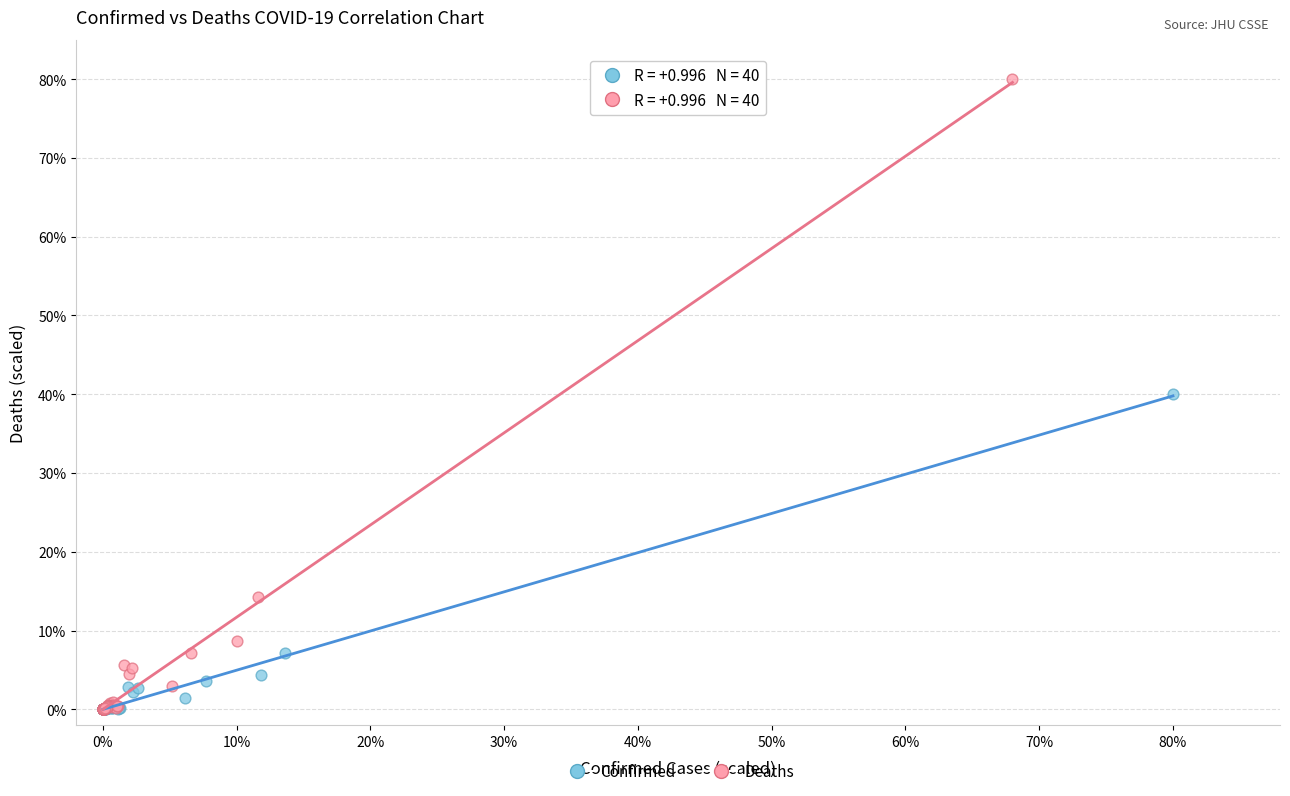

Which series reaches the maximum Y coordinate?

Deaths